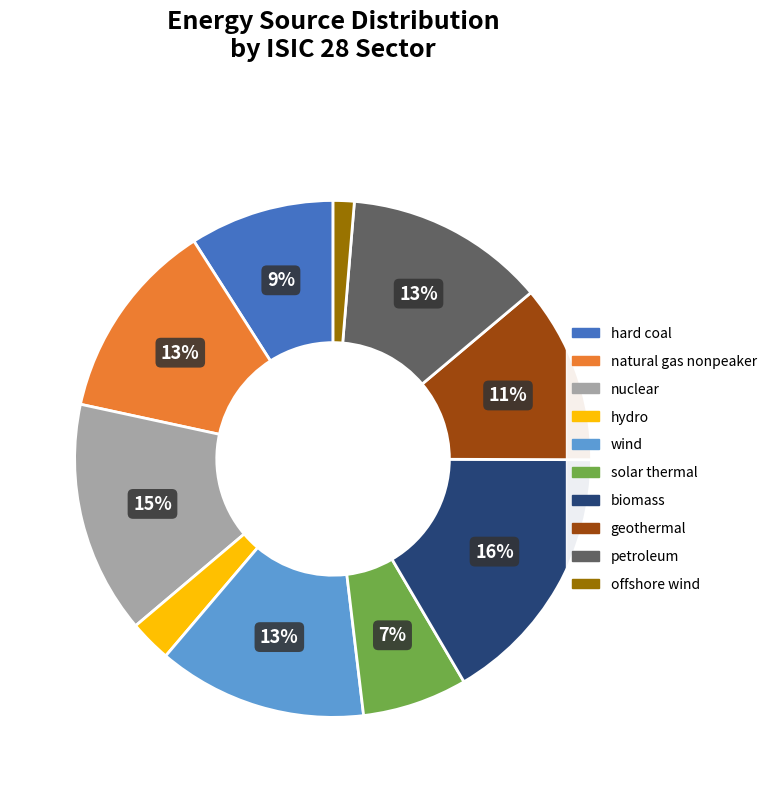

To the nearest percent, what is the average slice percentage?

10%